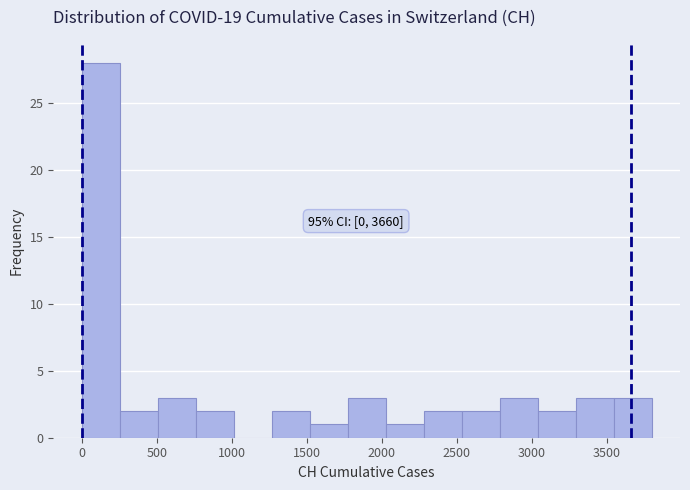

Over which range of the x-axis is the bar tallest?

0 to 250